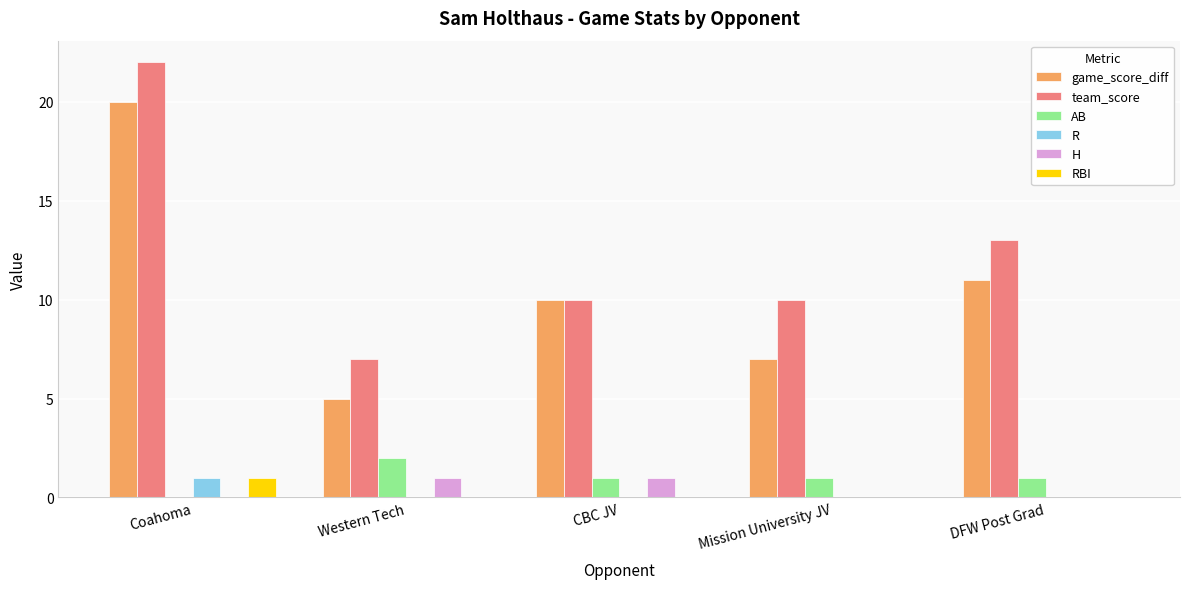

Read the game_score_diff value at Mission University JV.

7